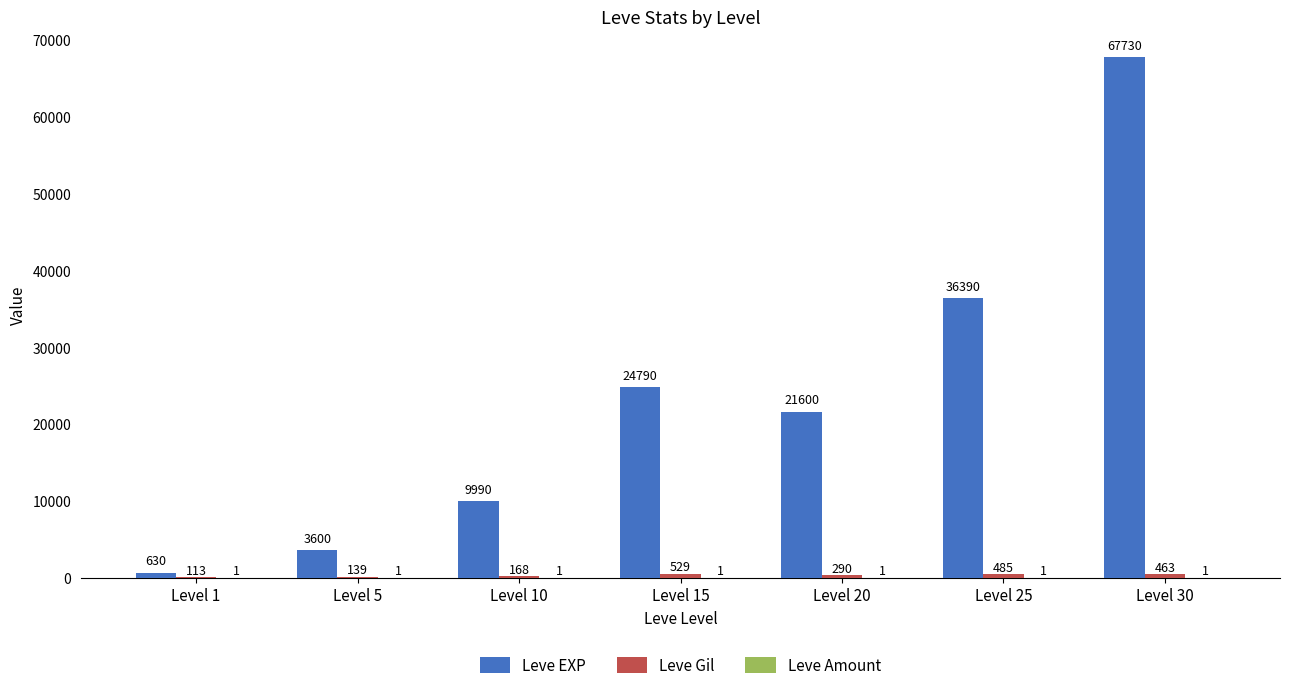

How many groups of bars are there?

7